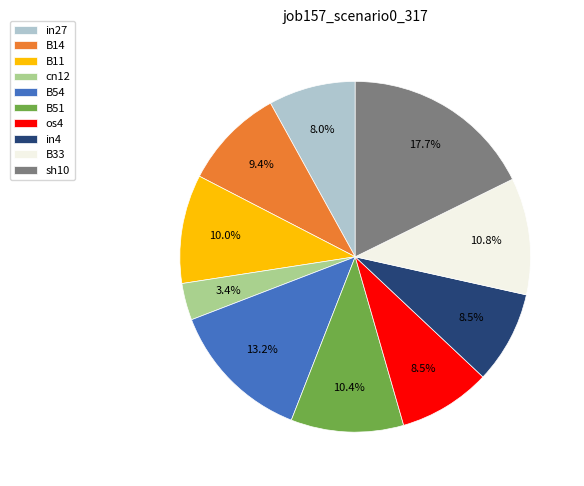

How many segments does this pie chart have?

10